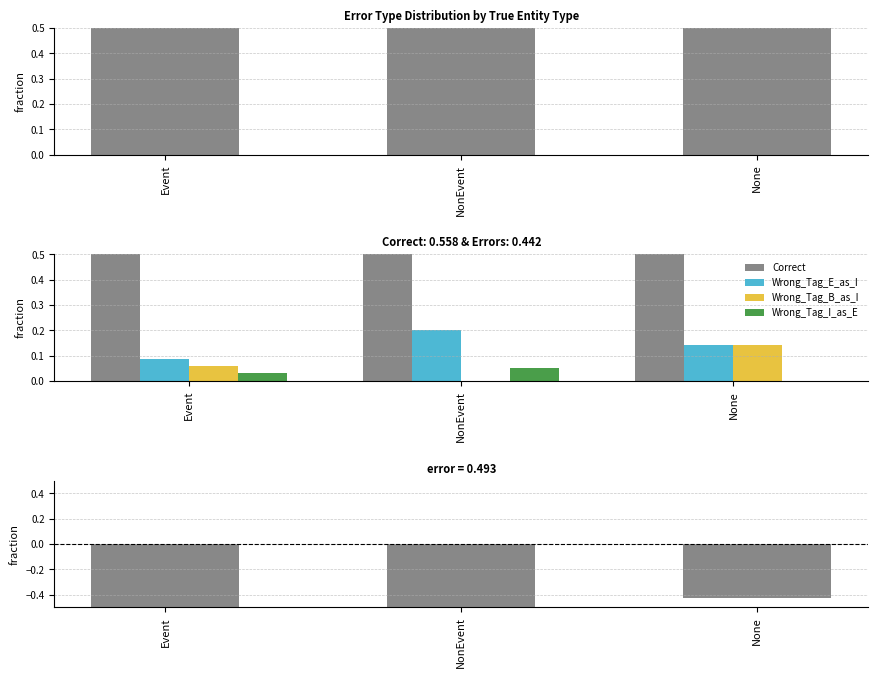

How many values in the Wrong_Tag_B_as_I series exceed 0?

2